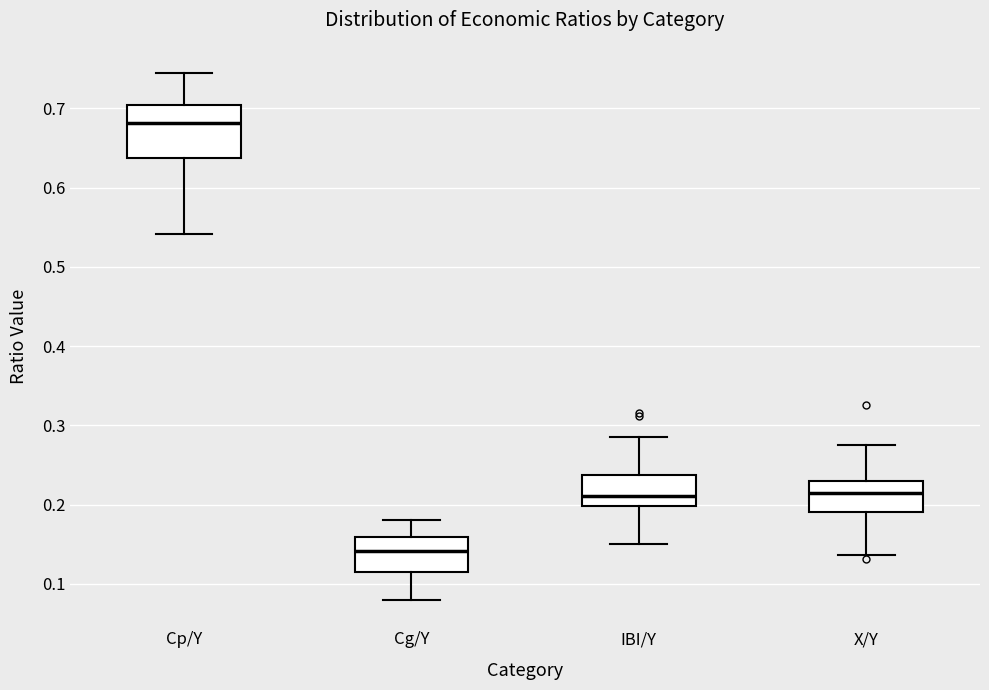

Reading left to right, read every box against the y-axis: the position of its median line, the range the box covers, and the ends of its whiskers. The values are not printed on the chart, so give them approximately, as read against the axis.

Cp/Y: median 0.68, box 0.64 to 0.70, whiskers 0.54 to 0.74
Cg/Y: median 0.14, box 0.12 to 0.16, whiskers 0.08 to 0.18
IBI/Y: median 0.21, box 0.20 to 0.24, whiskers 0.15 to 0.29
X/Y: median 0.21, box 0.19 to 0.23, whiskers 0.14 to 0.28